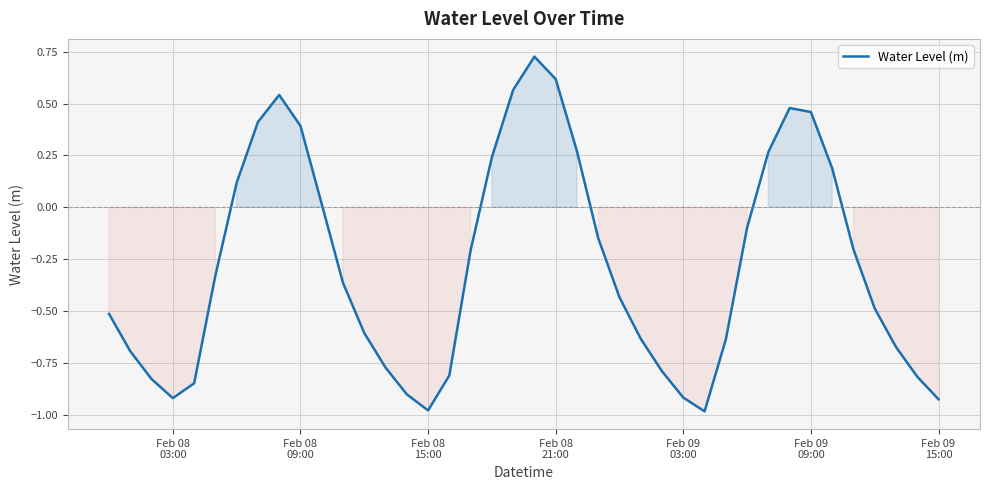

What is the difference between the maximum and minimum values?

1.7